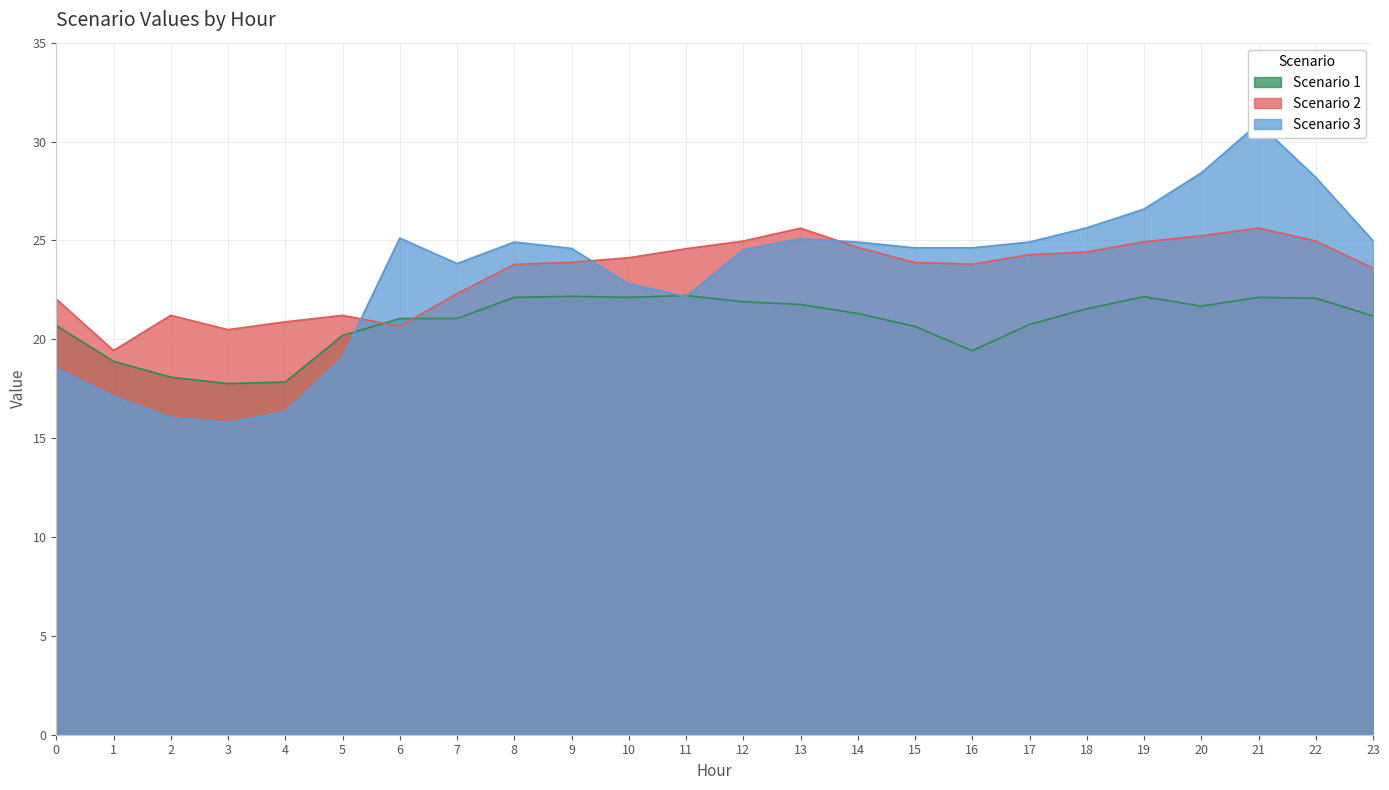

Which category has the lowest value across all series?

3